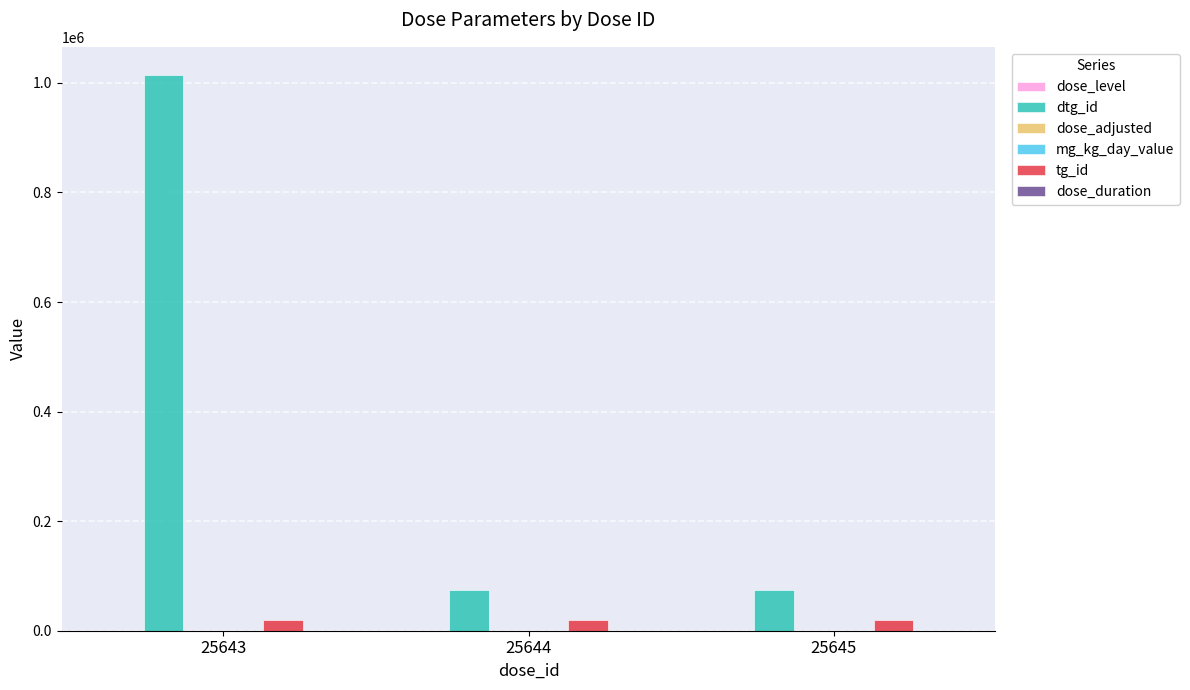

Which series has the largest total across all categories?

dtg_id